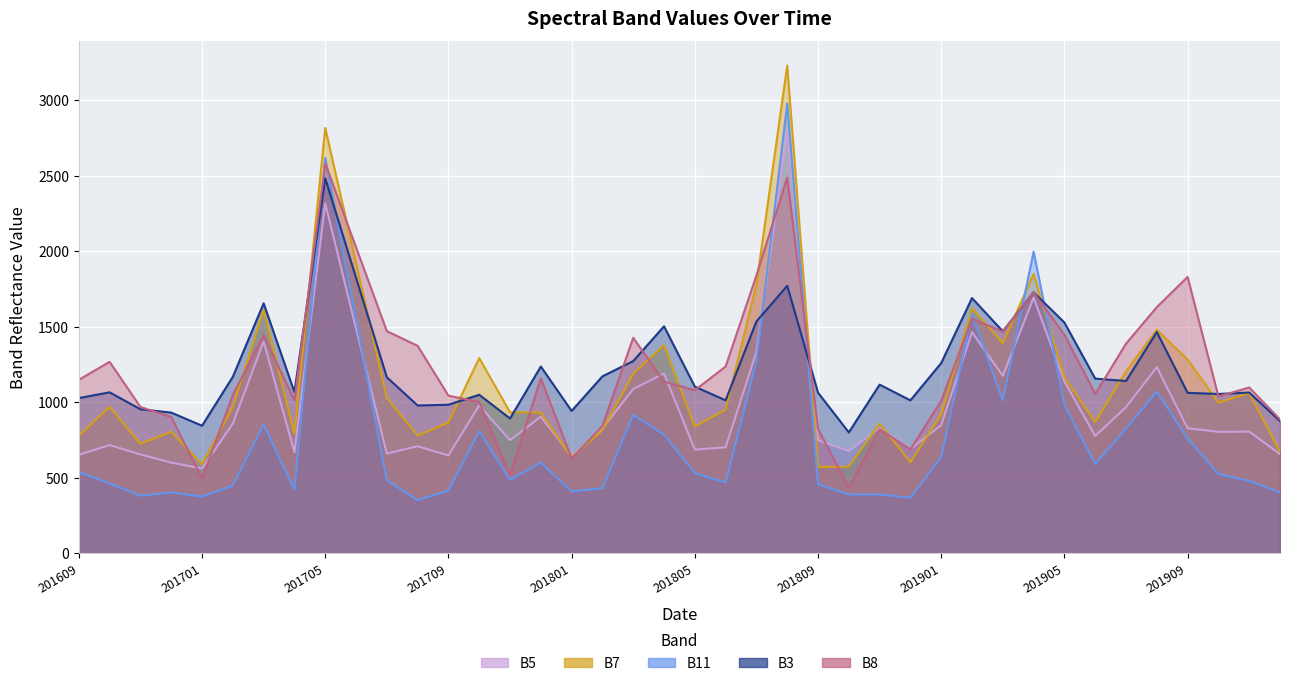

What is the sum of the B7 values at 201702 and 201811?

1830